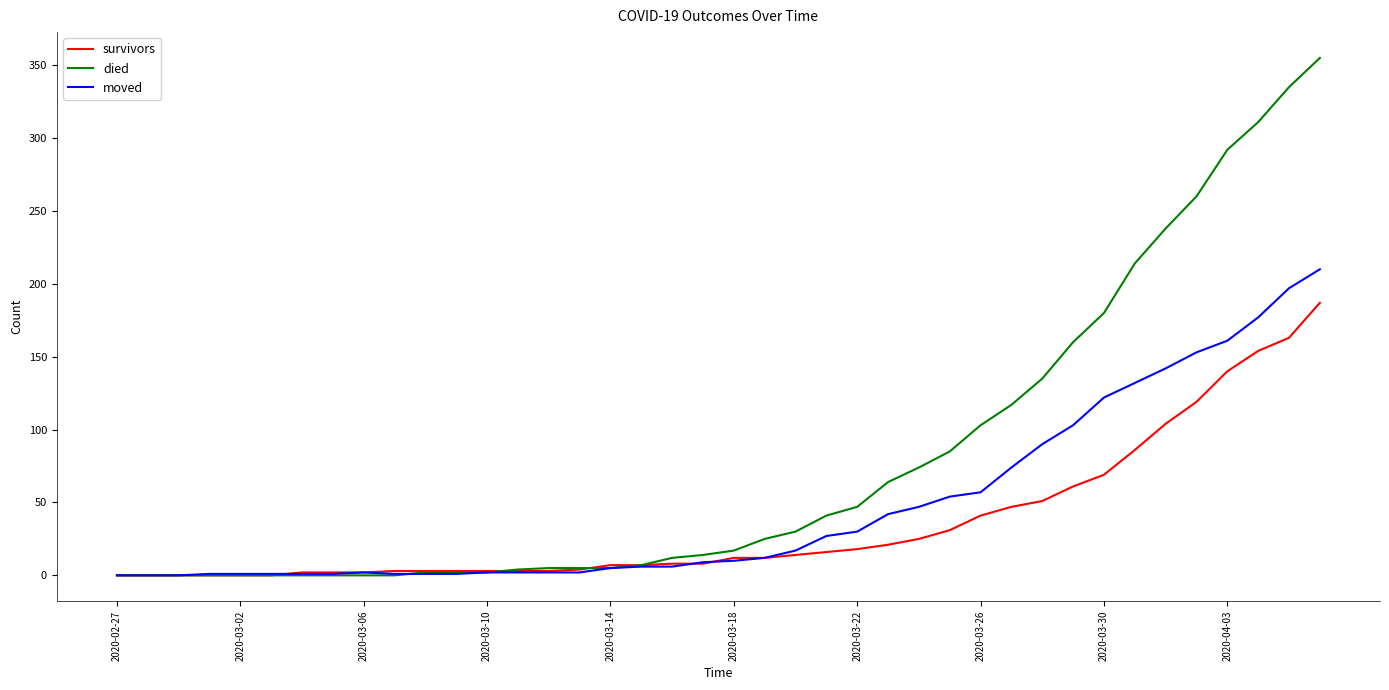

What is the greatest value displayed?

355